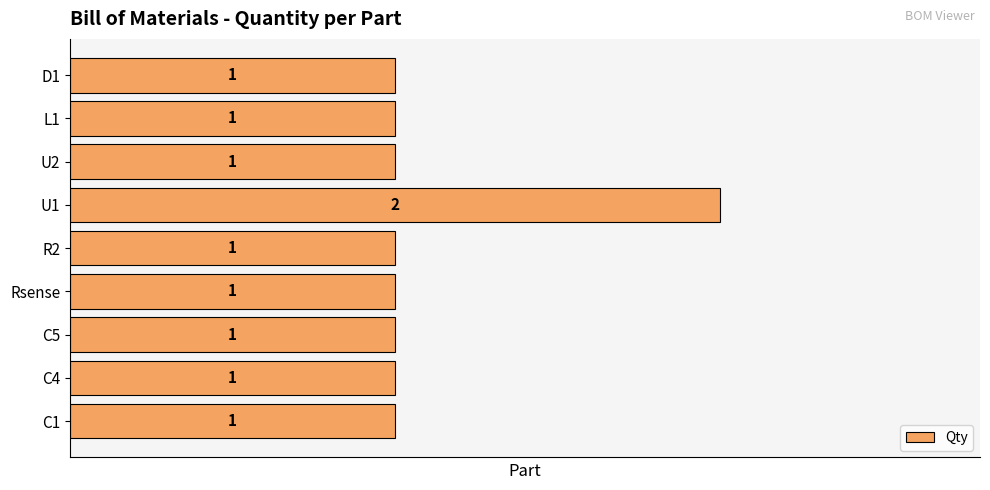

How many values are between 1 and 2?

9